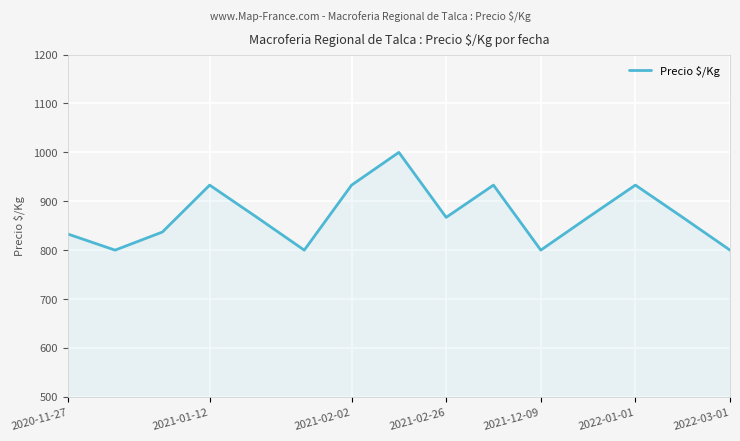

What is the minimum value shown in the chart?

800